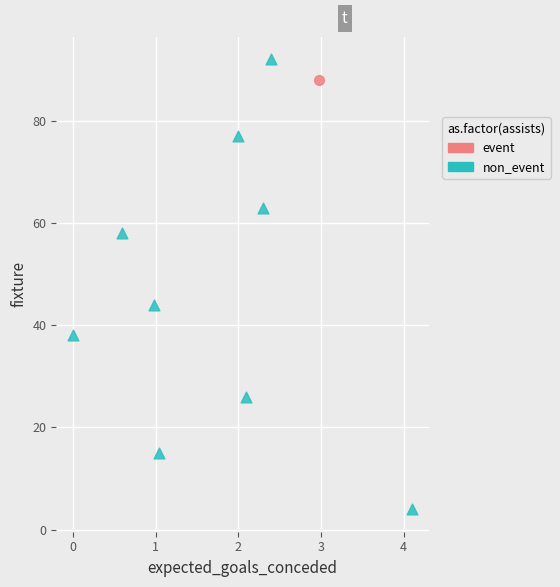

What are all the series names shown in the legend?

event, non_event